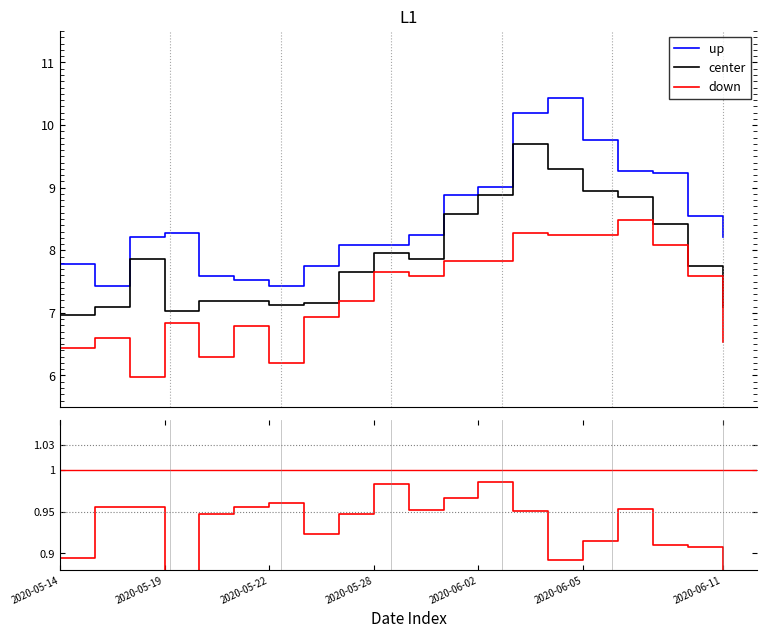

How many lines are shown in the chart?

4